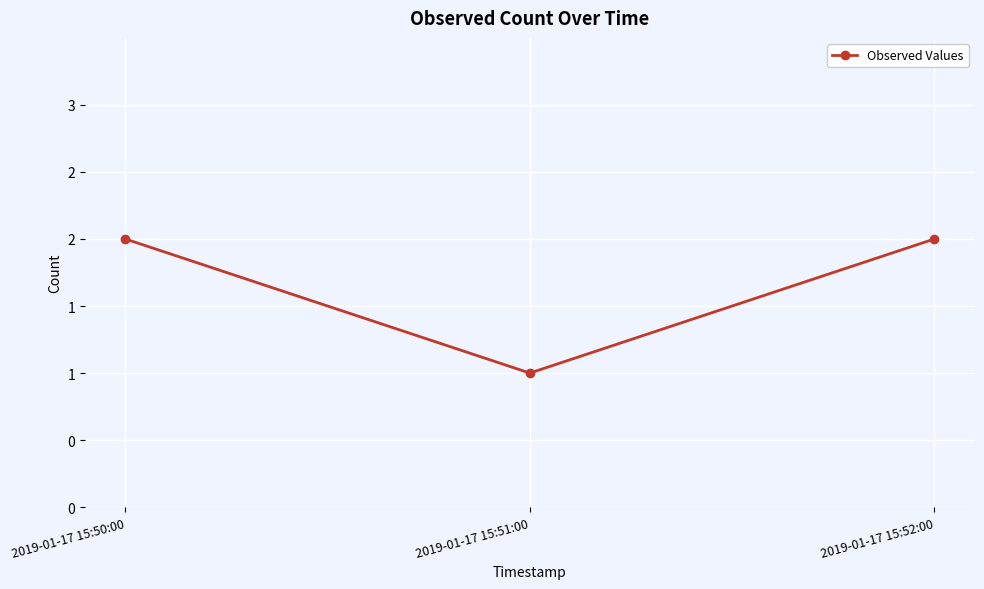

Which category has the lowest value across all series?

2019-01-17 15:51:00